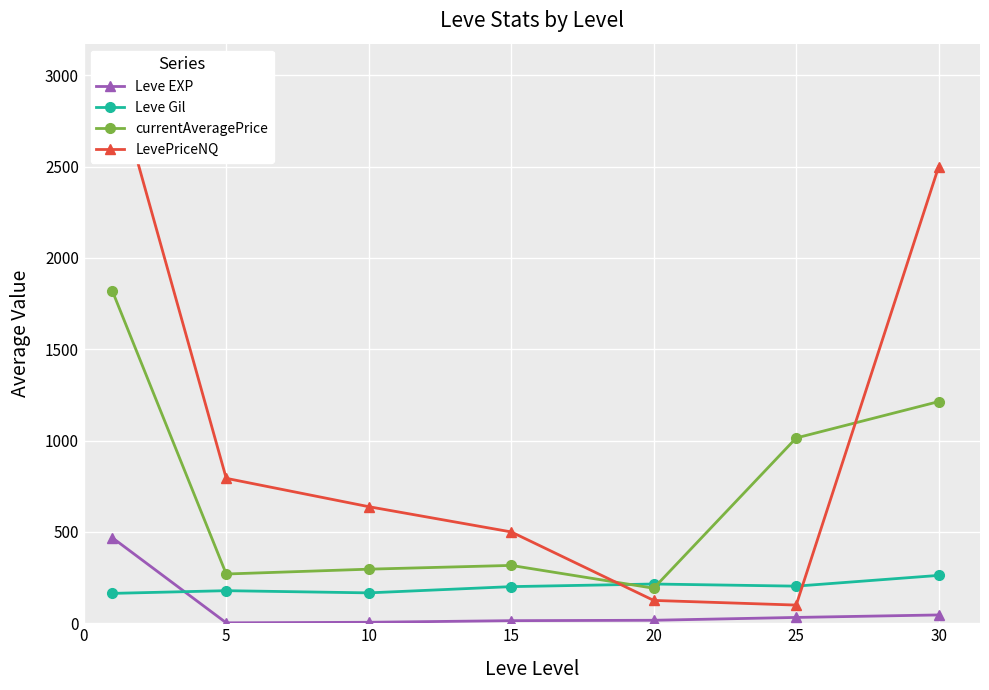

True or false: currentAveragePrice has a value of 1754.9 at 20.

False